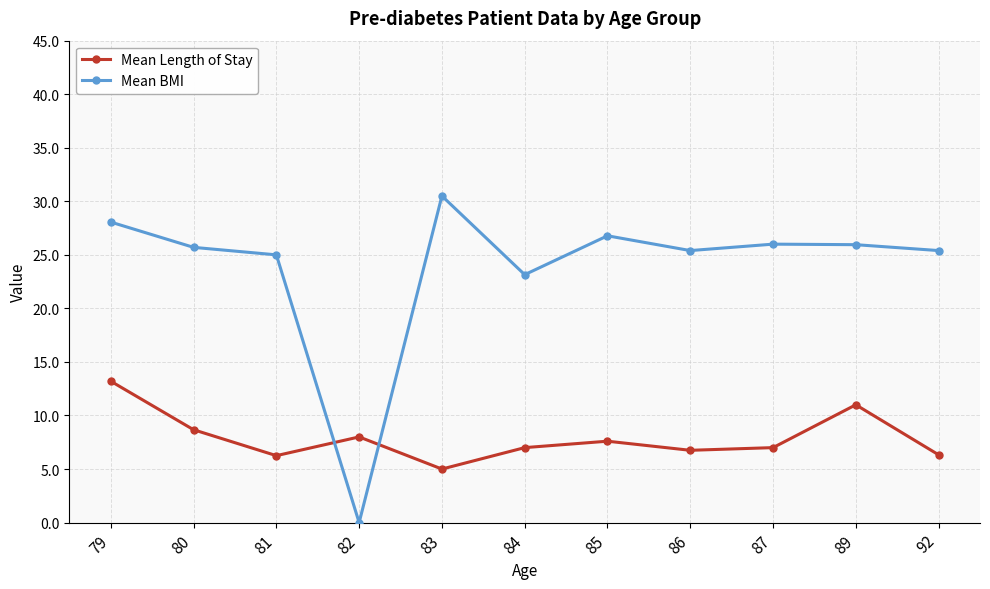

What is the difference between the second highest and second lowest values in the Mean BMI series?

4.9